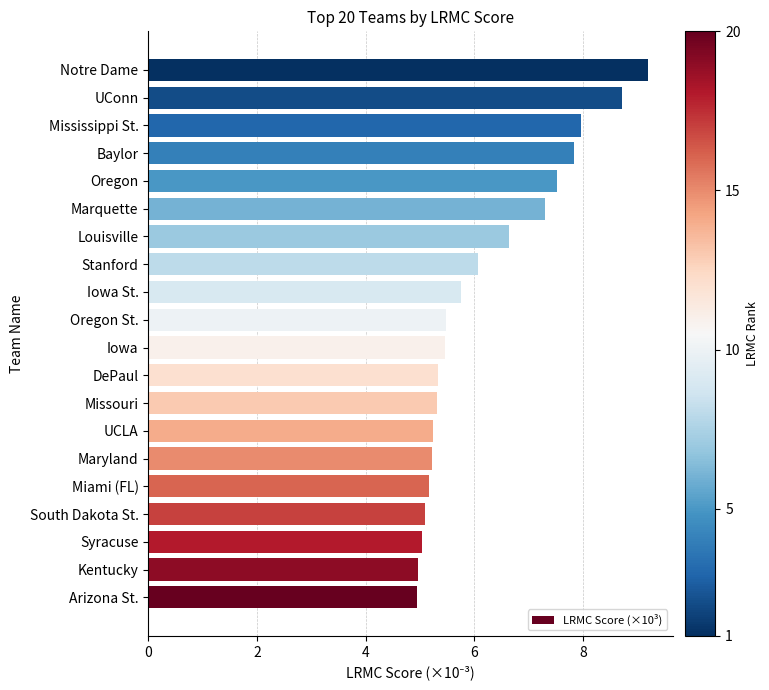

What is the change in value from Iowa to Marquette?

+1.8